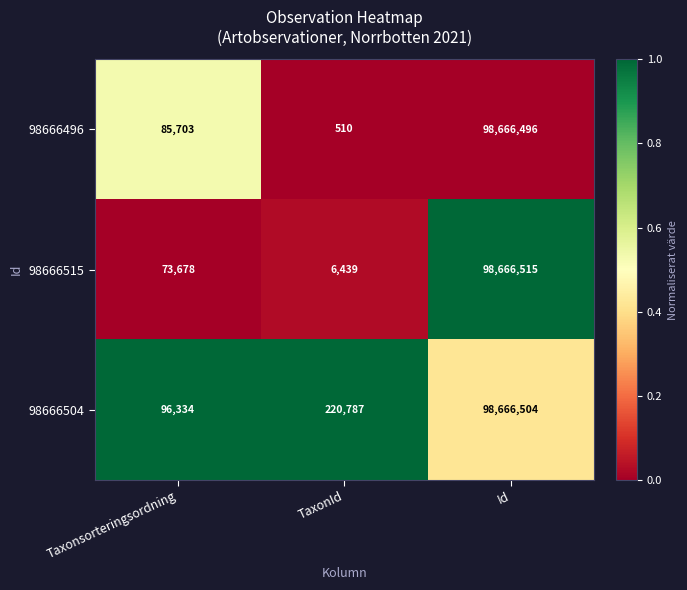

True or false: 98666515 has a value of 29847279 at Id.

False